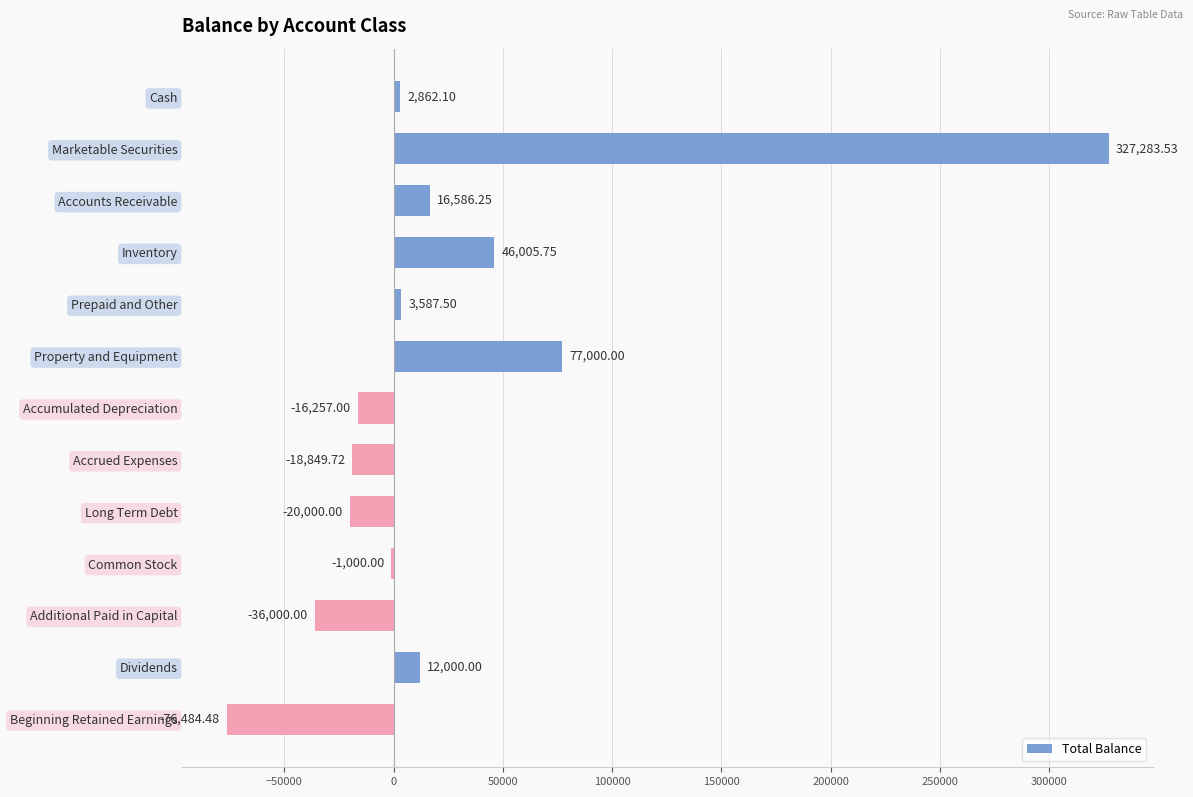

Where is the data nearest to the value 125399?

Property and Equipment